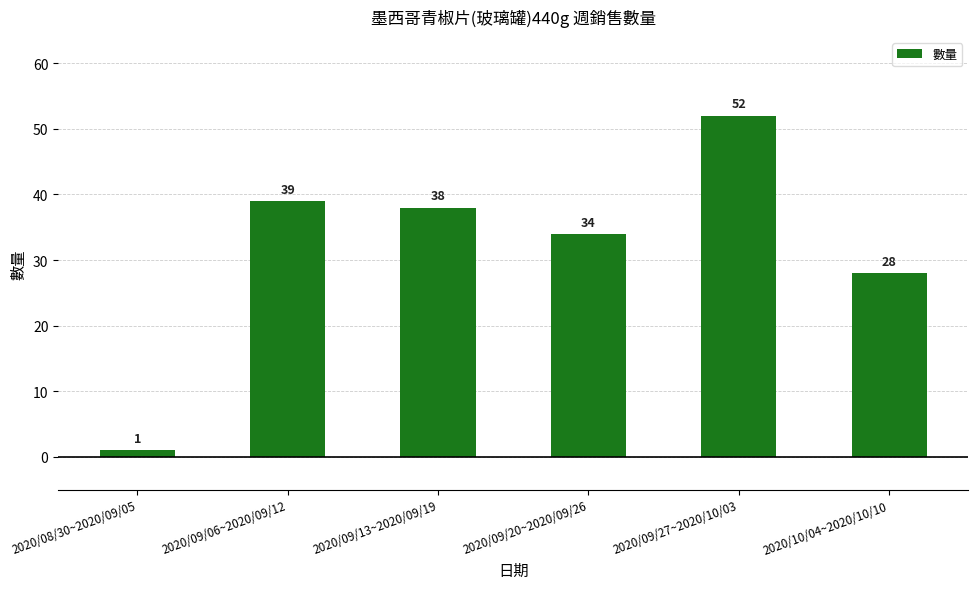

Reading left to right, what are all the values shown in this chart?

1	39	38	34	52	28